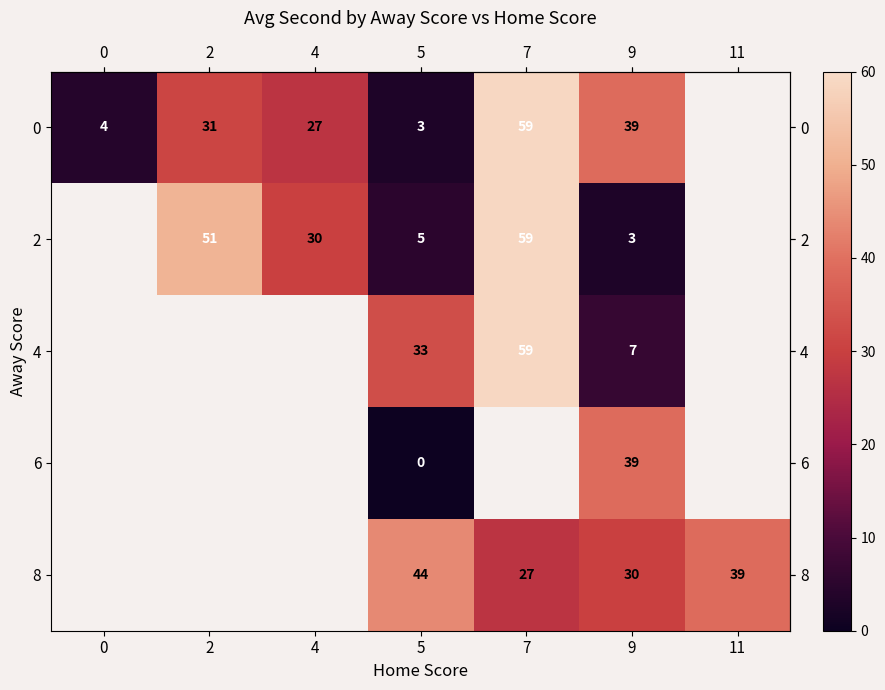

Which series changed the most between 5 and 11?

row_4